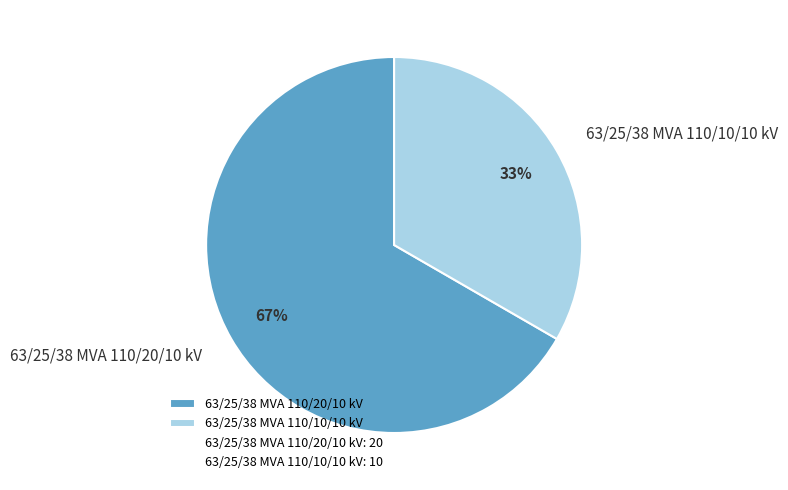

The 63/25/38 MVA 110/10/10 kV slice represents 33% of the pie. True or false?

True